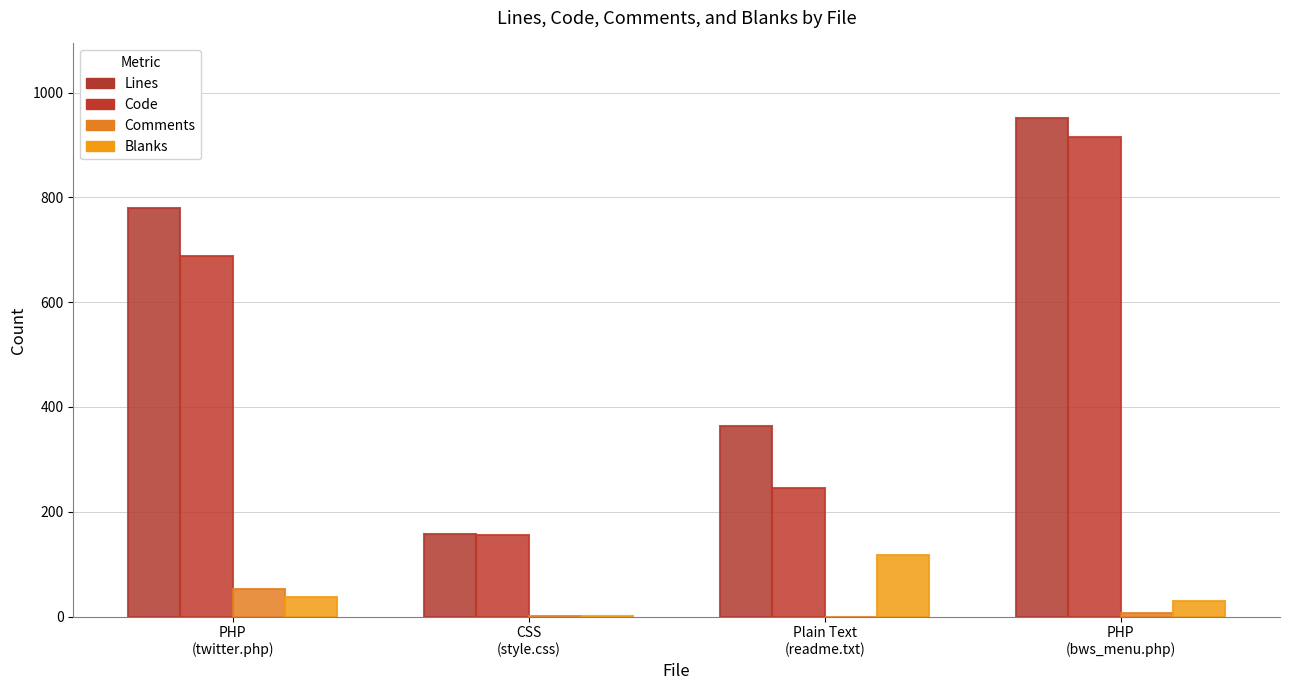

What is the sum of all Blanks values?

186